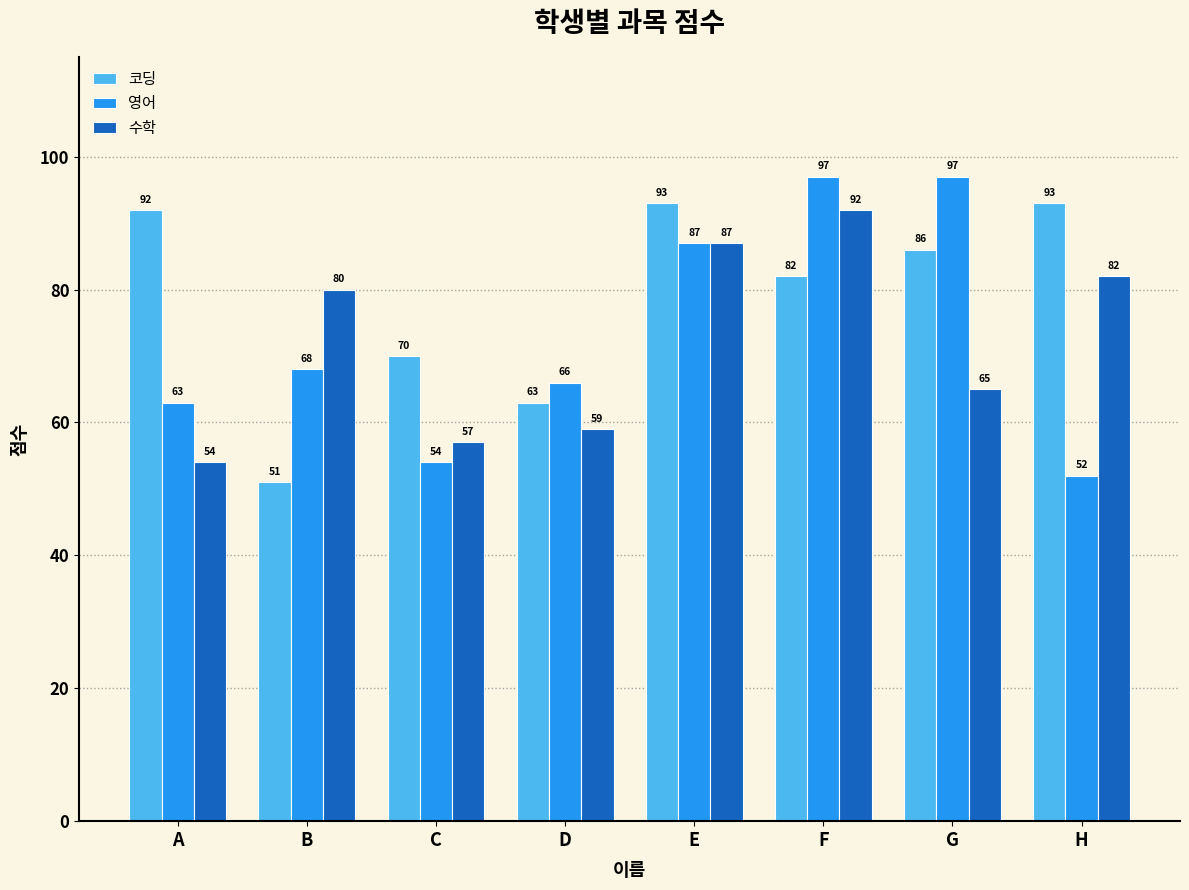

Where does the 코딩 series first go above 86?

A